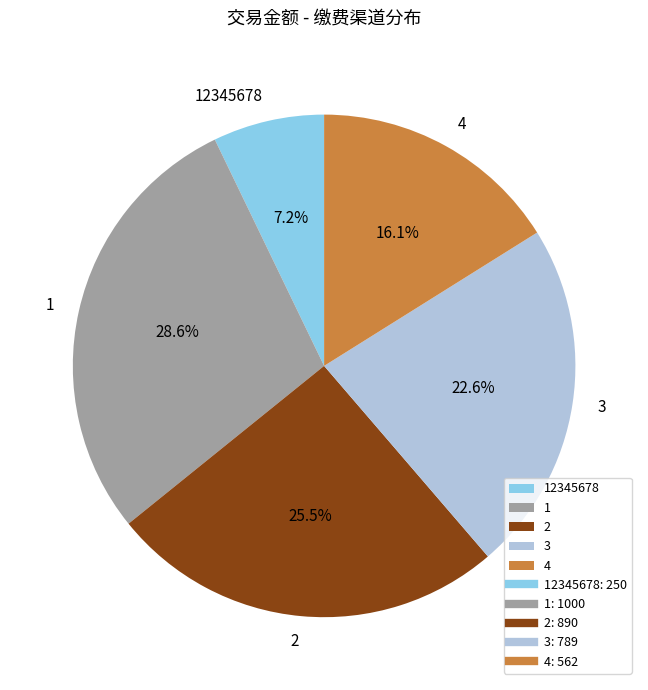

Which category has the smallest portion of the pie?

12345678